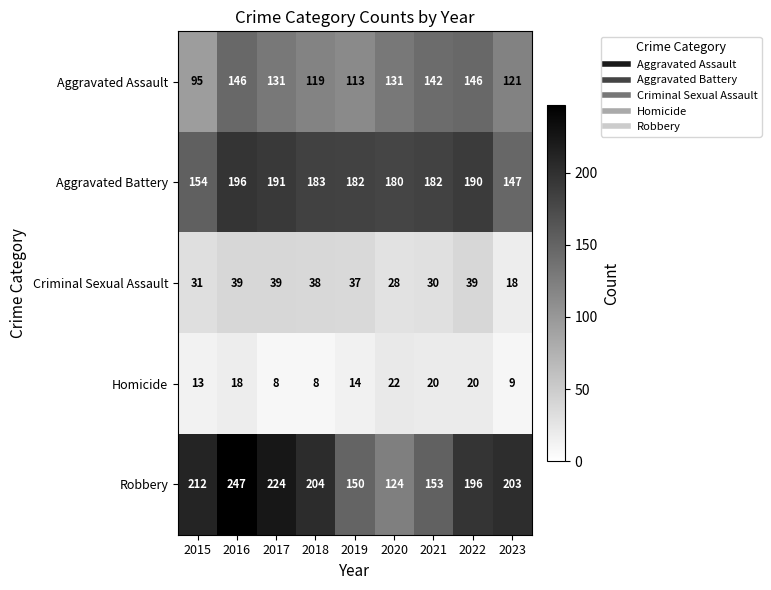

The value of Aggravated Battery at 2015 is 154. True or false?

True